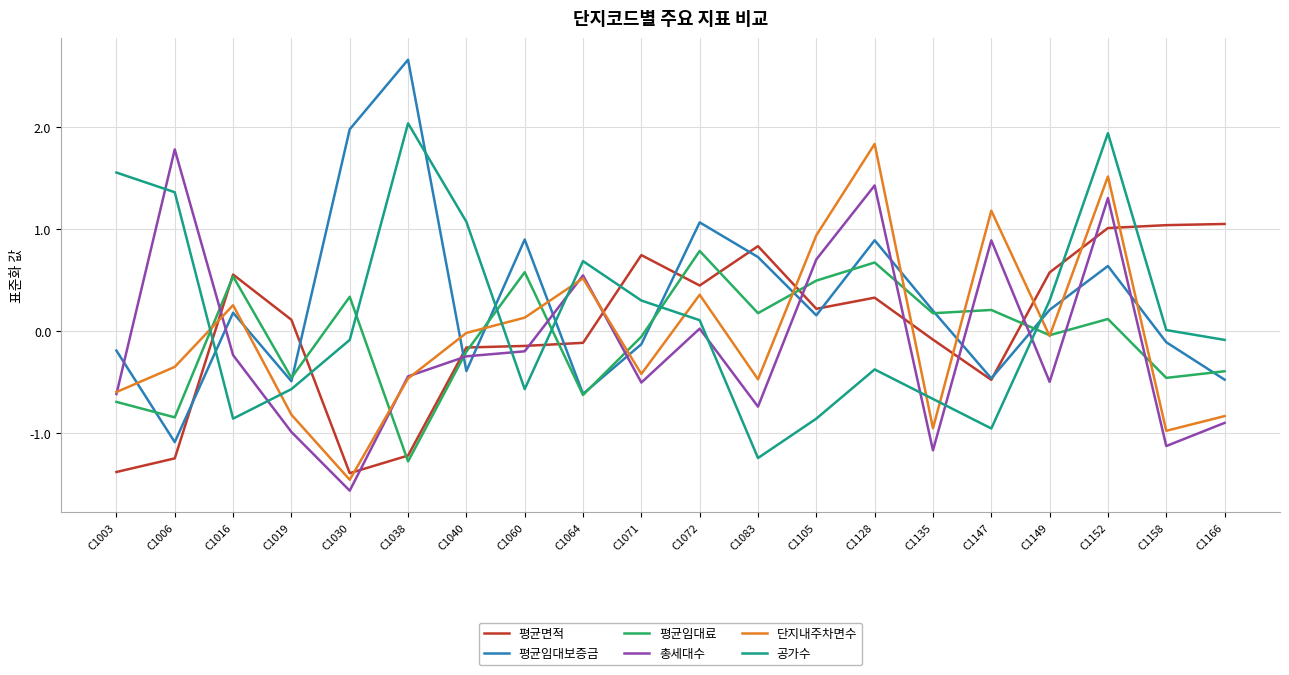

Is it true that 평균임대료 equals -0.4 at C1166?

True